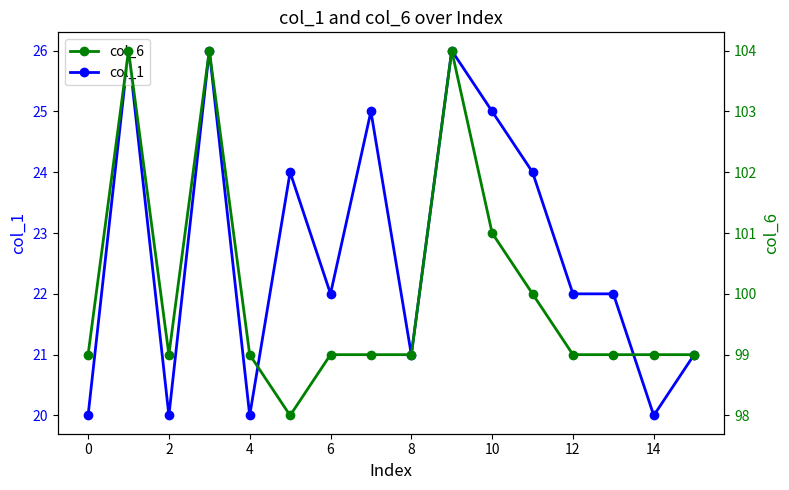

Which series has the largest total across all categories?

col_6